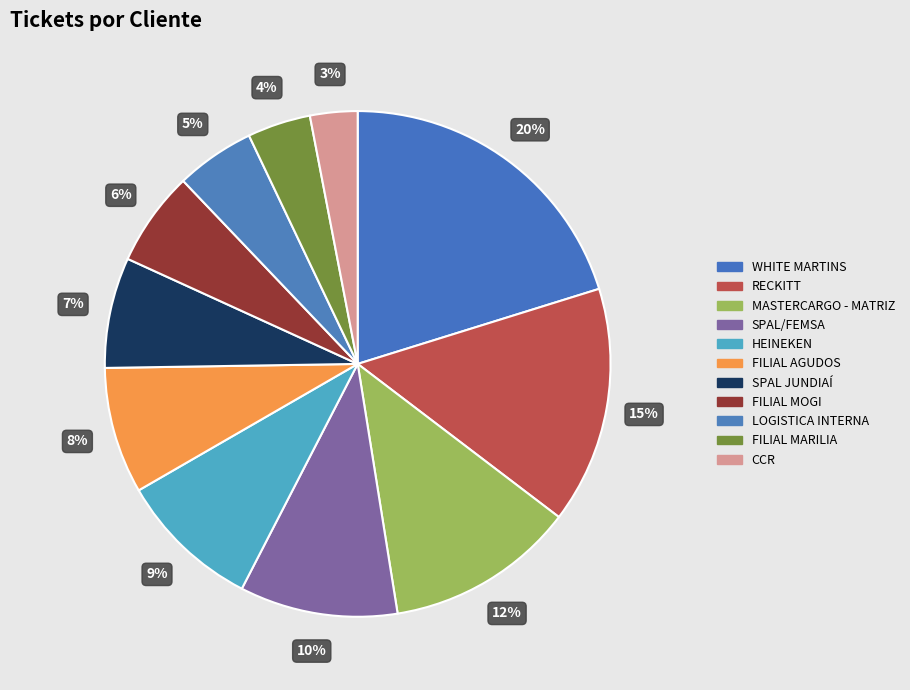

To the nearest percent, what is the average slice percentage?

9%